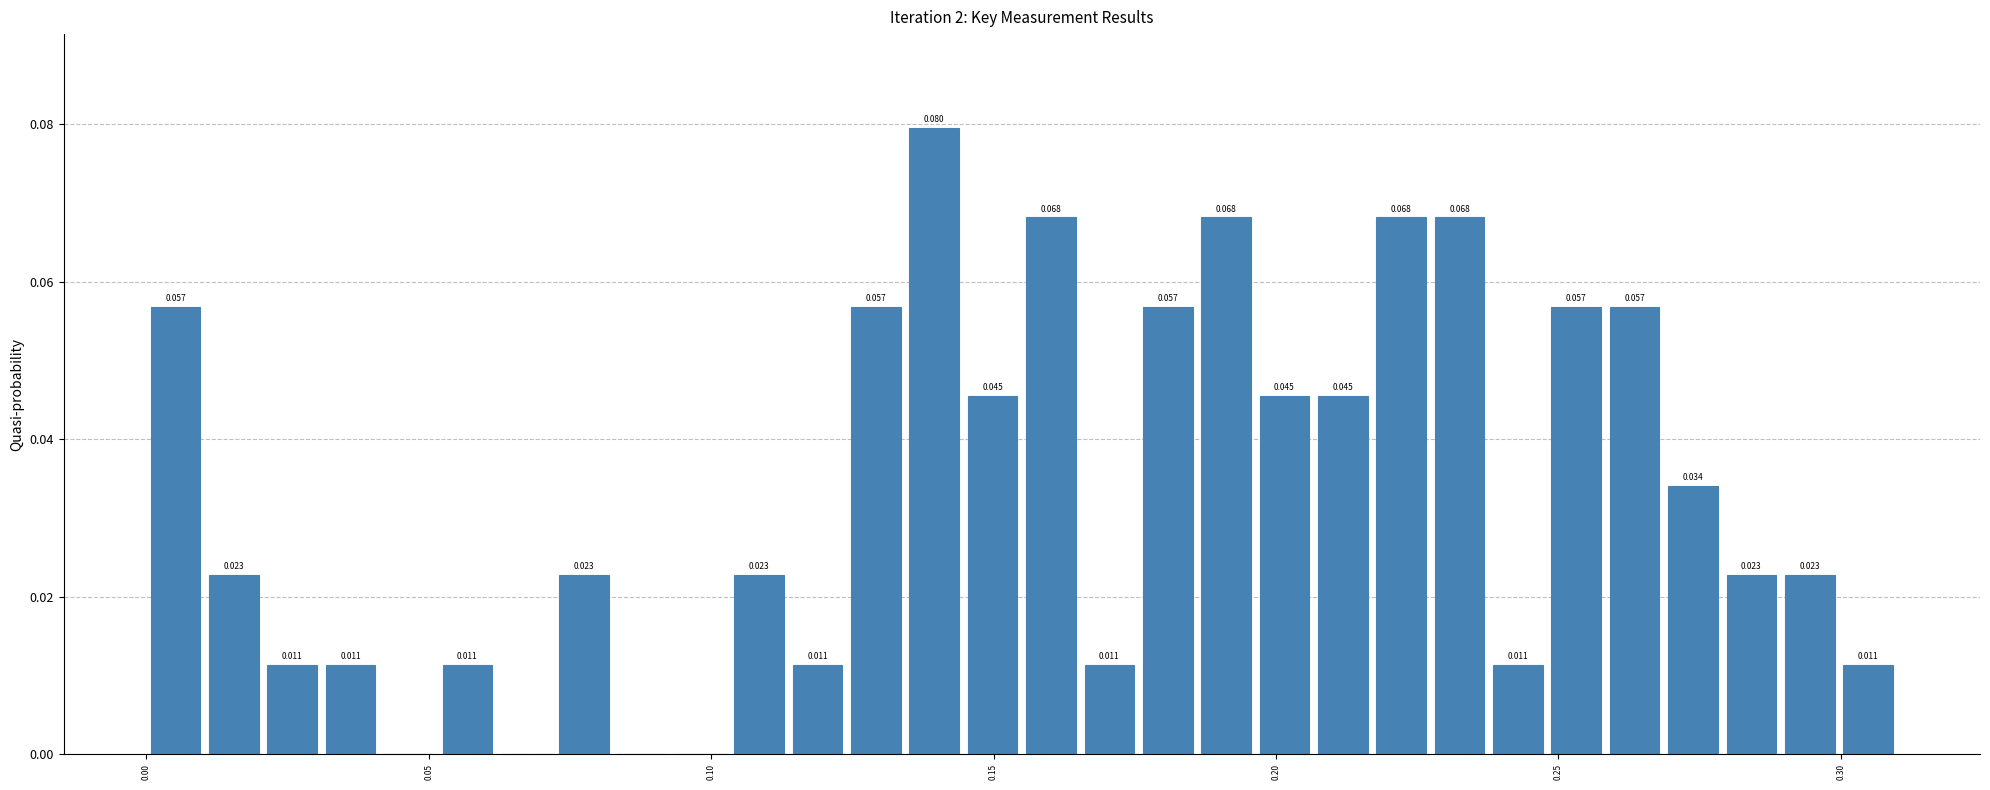

Around what value on the x-axis is the tallest bar? Give the approximate position of its centre, as read against the axis.

0.140